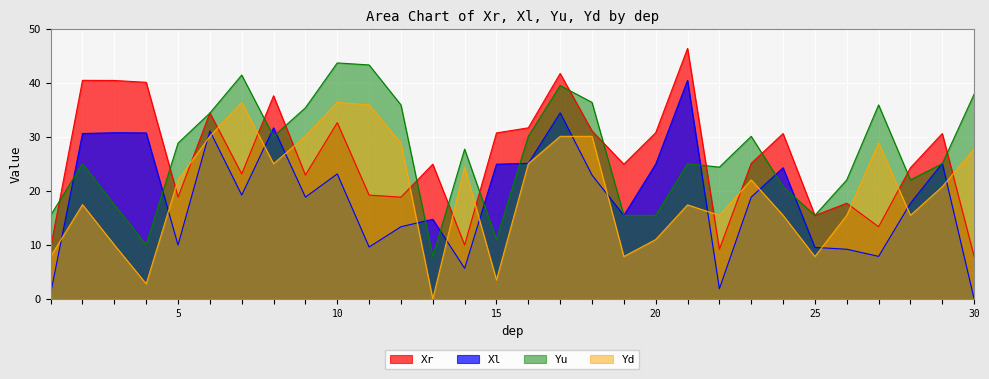

What is the maximum value for Xr?

46.4